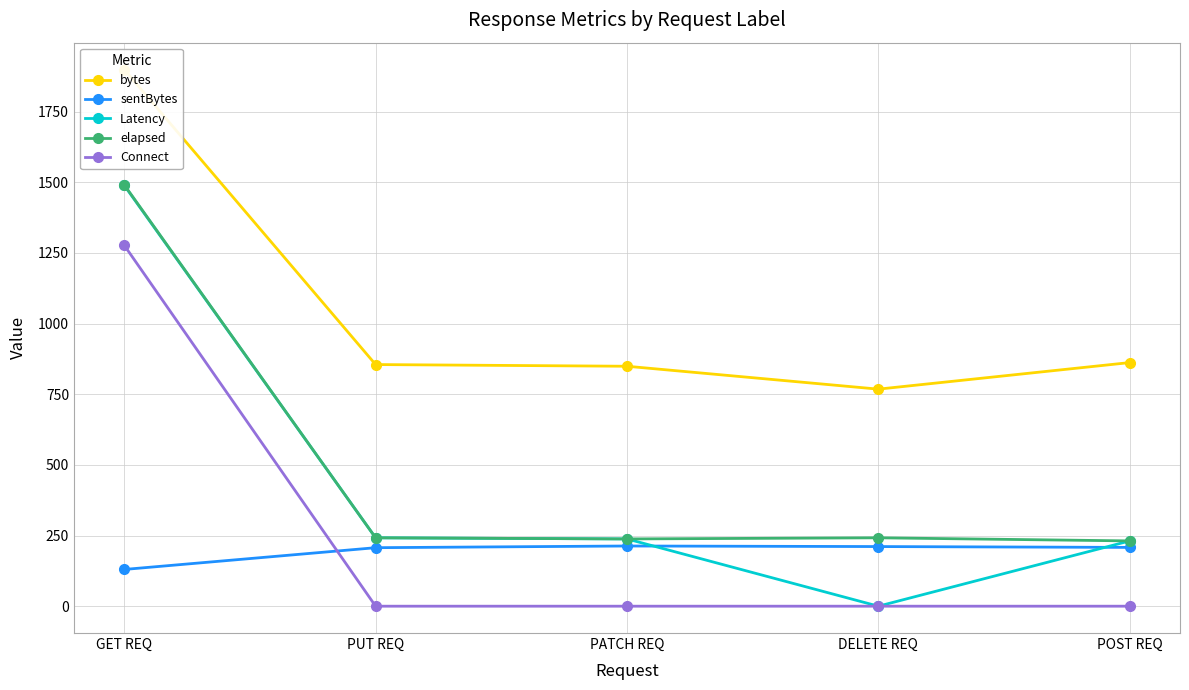

Count the number of categories in the chart.

5